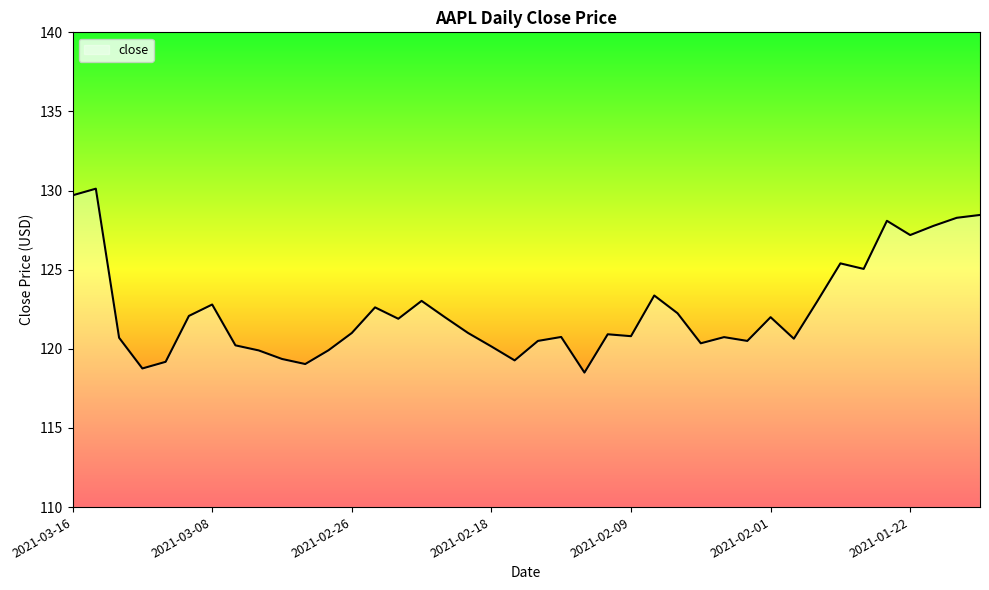

What is the greatest value displayed?

130.1